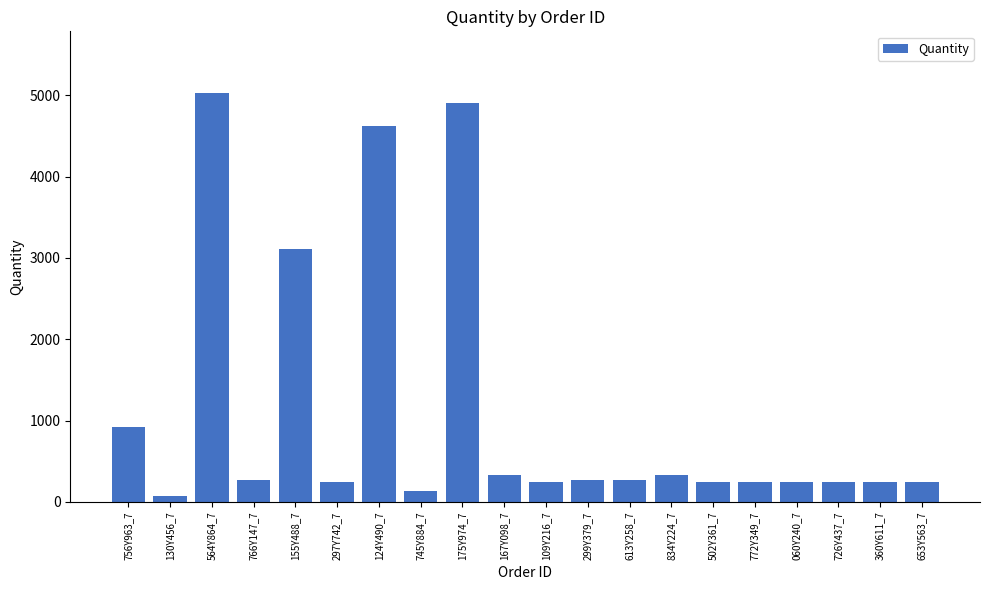

Where is the data nearest to the value 2548?

155Y488_7